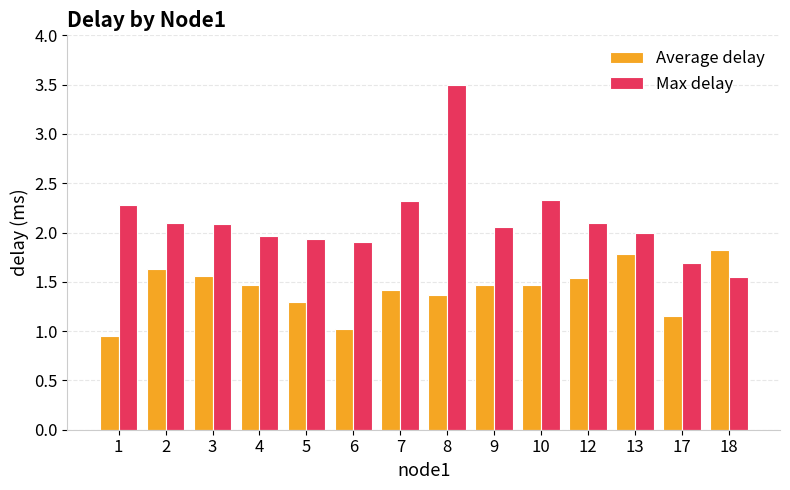

Is the value of Average delay at 8 greater than the value of Max delay at 4?

No